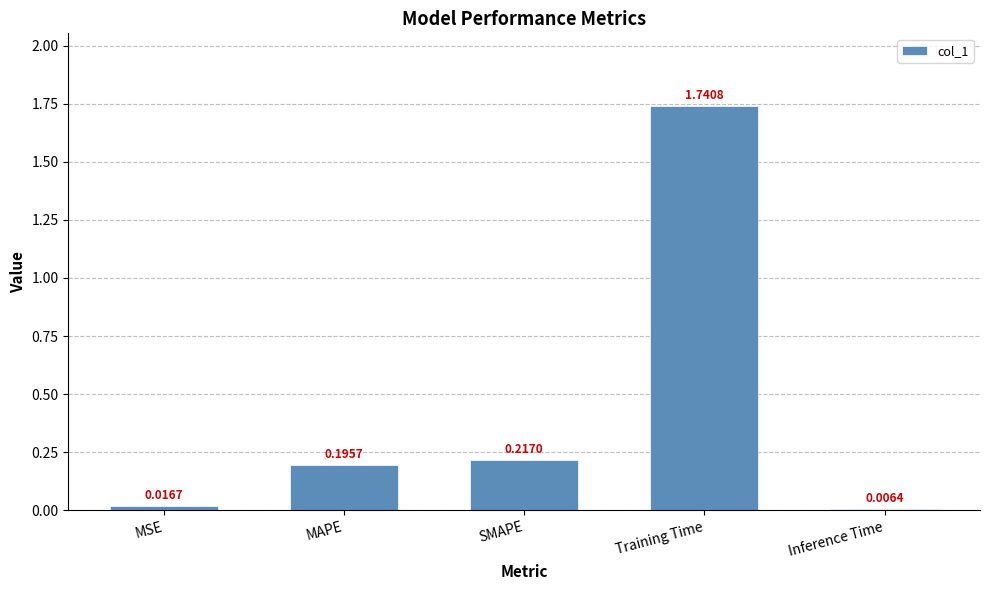

Which label corresponds to the smallest value in the chart?

Inference Time